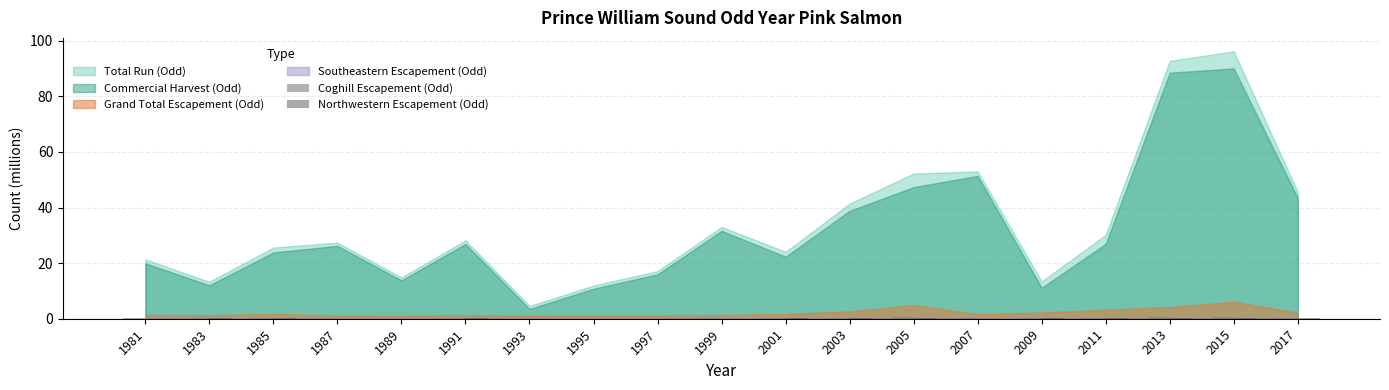

Which category has the lowest value in the Northwestern Escapement (Odd) series?

1999